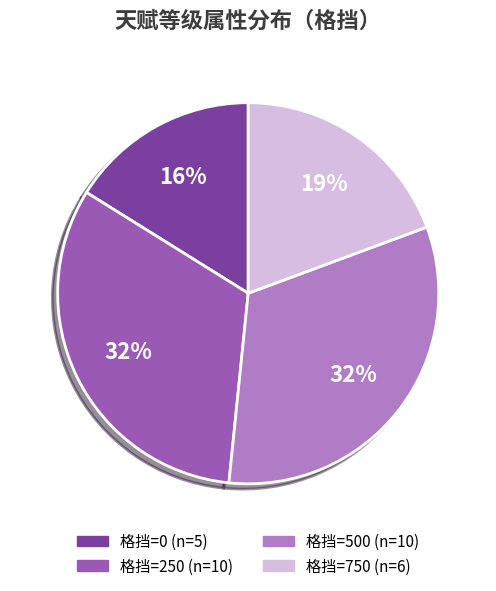

To the nearest percent, what is the average slice percentage?

25%